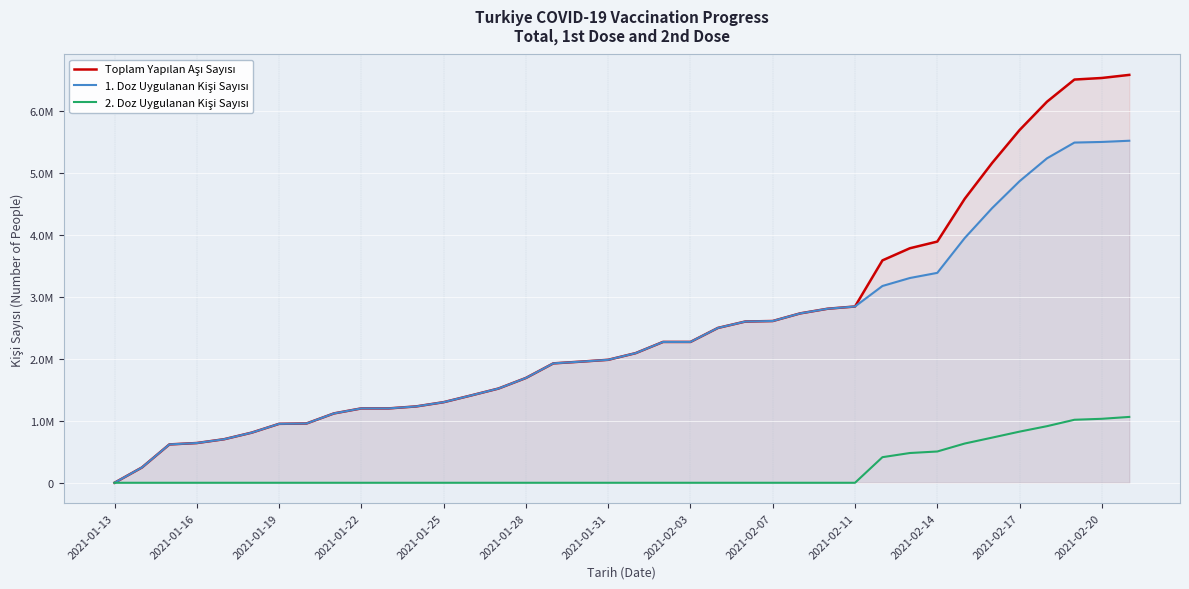

Does the chart display data point markers on the line(s)?

No